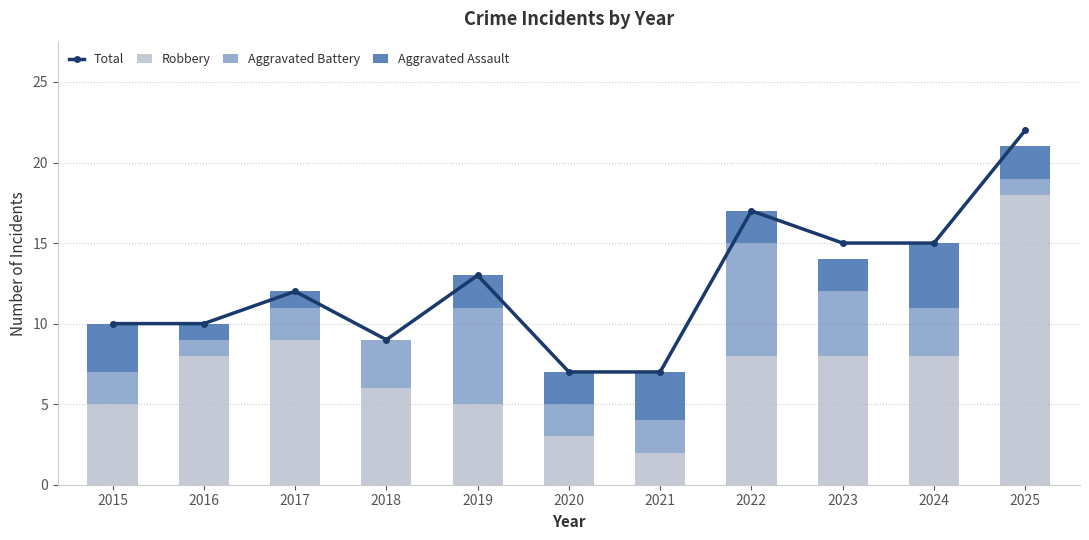

Rank the categories by Total value from highest to lowest.

2025, 2022, 2023, 2024, 2019, 2017, 2015, 2016, 2018, 2020, 2021